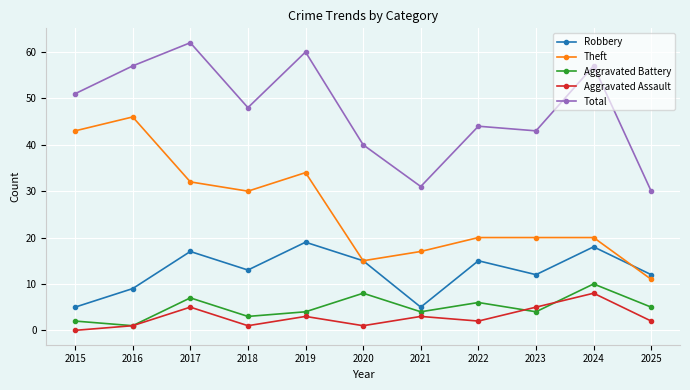

What is the maximum value shown in the chart?

62